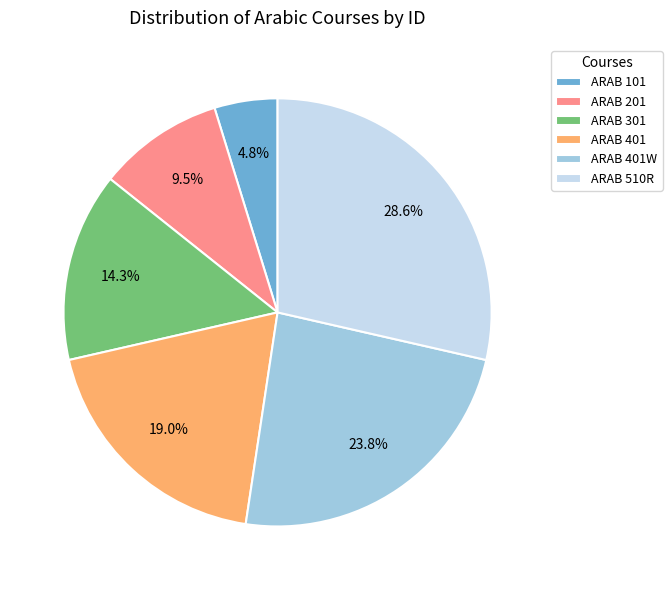

Which slice is the largest?

ARAB 510R